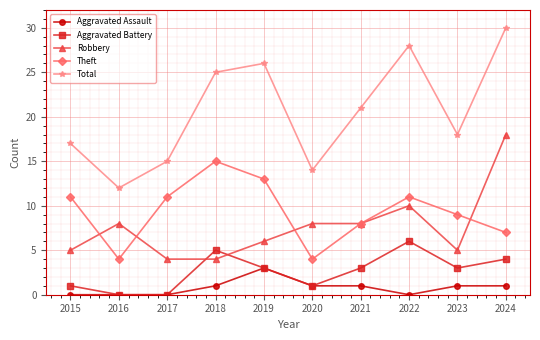

Reading left to right, list all the values displayed in this chart.

Aggravated Assault: 0	0	0	1	3	1	1	0	1	1
Aggravated Battery: 1	0	0	5	3	1	3	6	3	4
Robbery: 5	8	4	4	6	8	8	10	5	18
Theft: 11	4	11	15	13	4	8	11	9	7
Total: 17	12	15	25	26	14	21	28	18	30